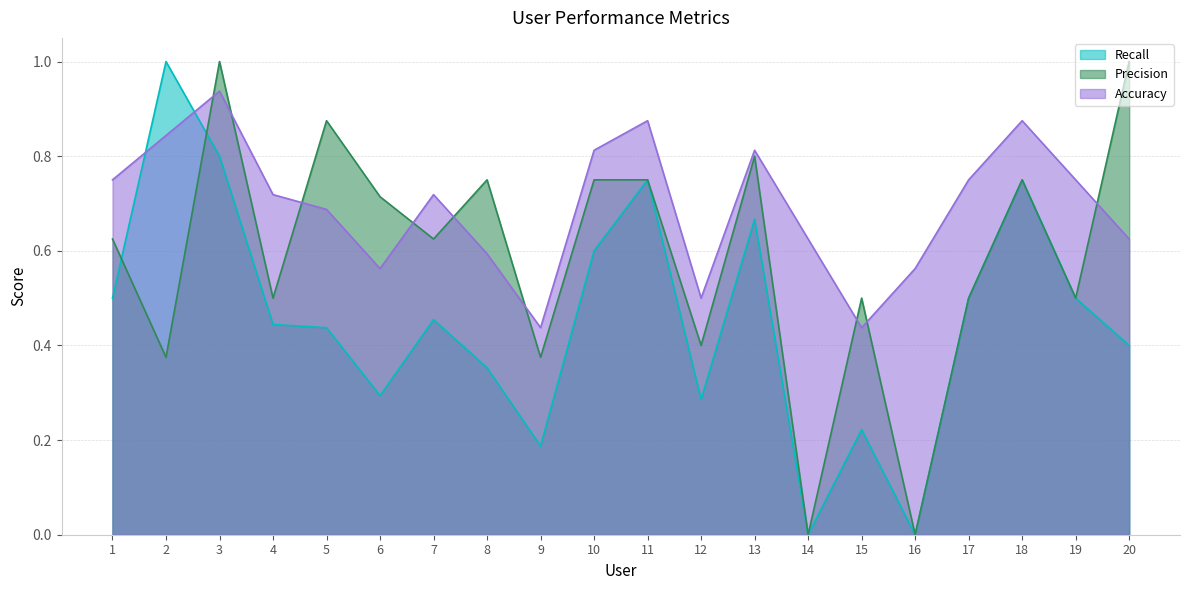

Reading left to right, transcribe all the data shown in this chart.

Recall: 0.5	1.0	0.8	0.4	0.4	0.3	0.5	0.4	0.2	0.6	0.8	0.3	0.7	0.0	0.2	0.0	0.5	0.8	0.5	0.4
Precision: 0.6	0.4	1.0	0.5	0.9	0.7	0.6	0.8	0.4	0.8	0.8	0.4	0.8	0.0	0.5	0.0	0.5	0.8	0.5	1.0
Accuracy: 0.8	0.8	0.9	0.7	0.7	0.6	0.7	0.6	0.4	0.8	0.9	0.5	0.8	0.6	0.4	0.6	0.8	0.9	0.8	0.6